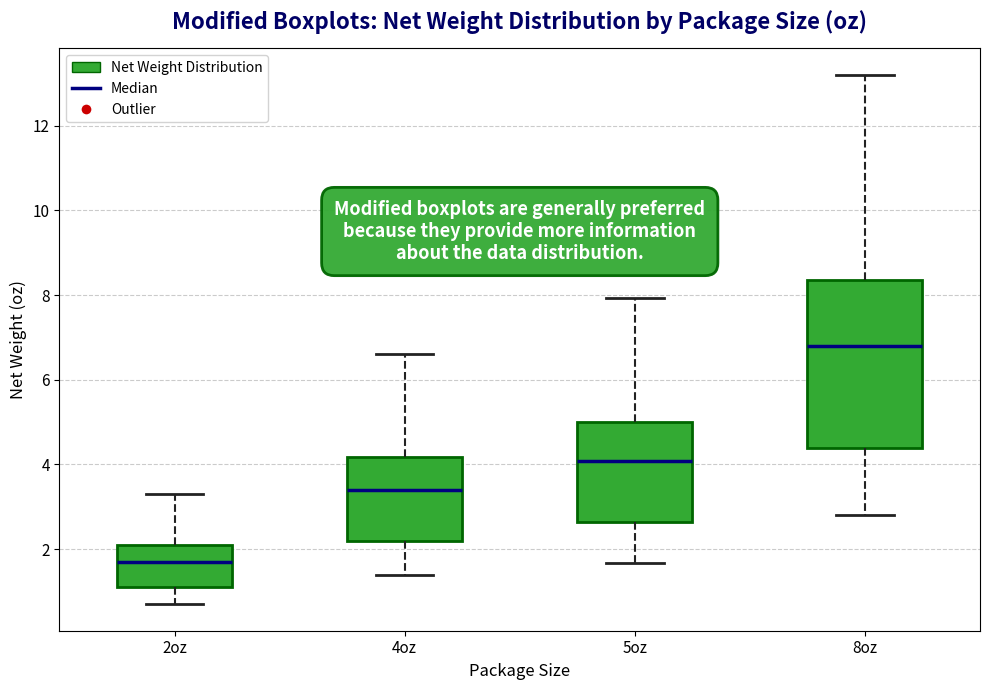

Which box is the tallest, from its lower edge to its upper edge?

8oz